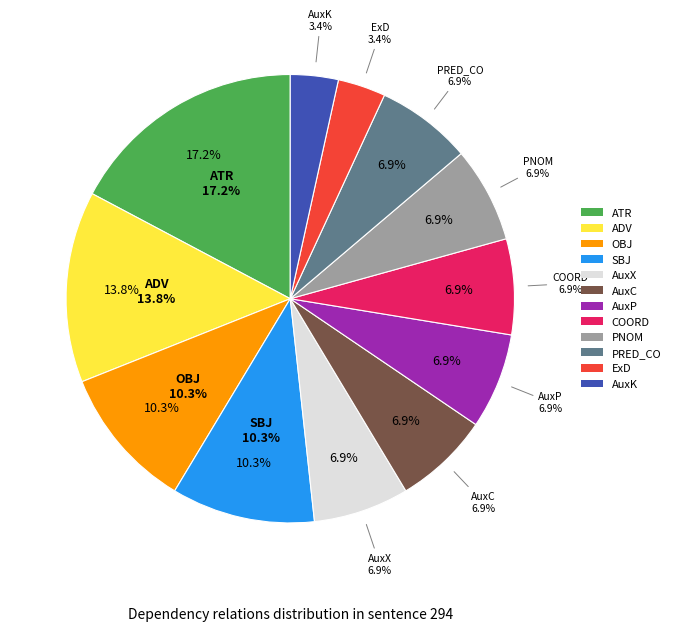

Count the number of slices in the pie.

12